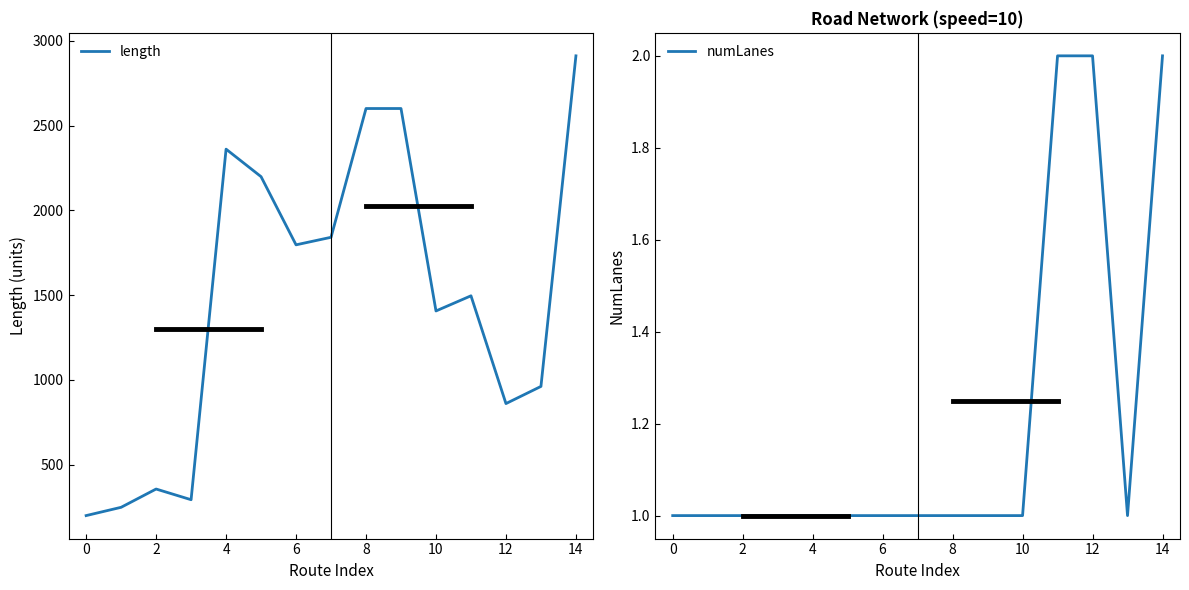

The value of length at 12 is 860.0. True or false?

True